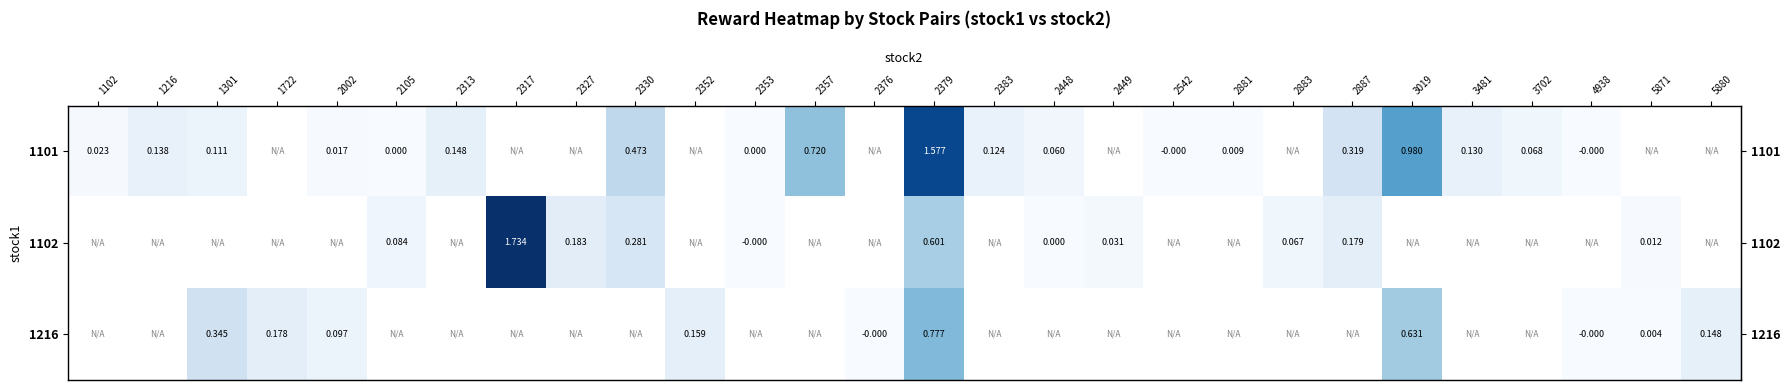

Which label corresponds to the smallest value in the chart?

2542